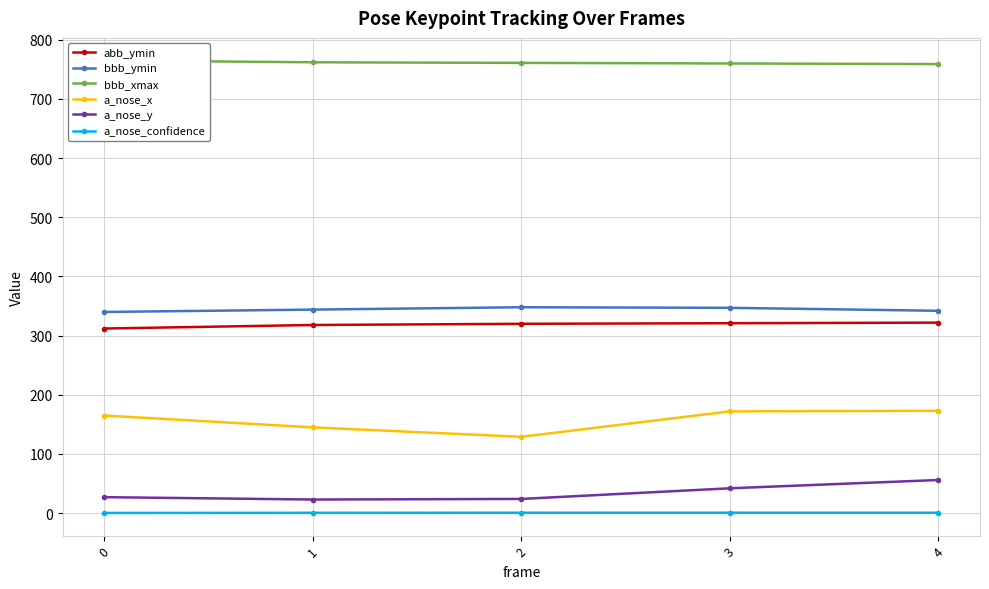

How many lines are shown in the chart?

6